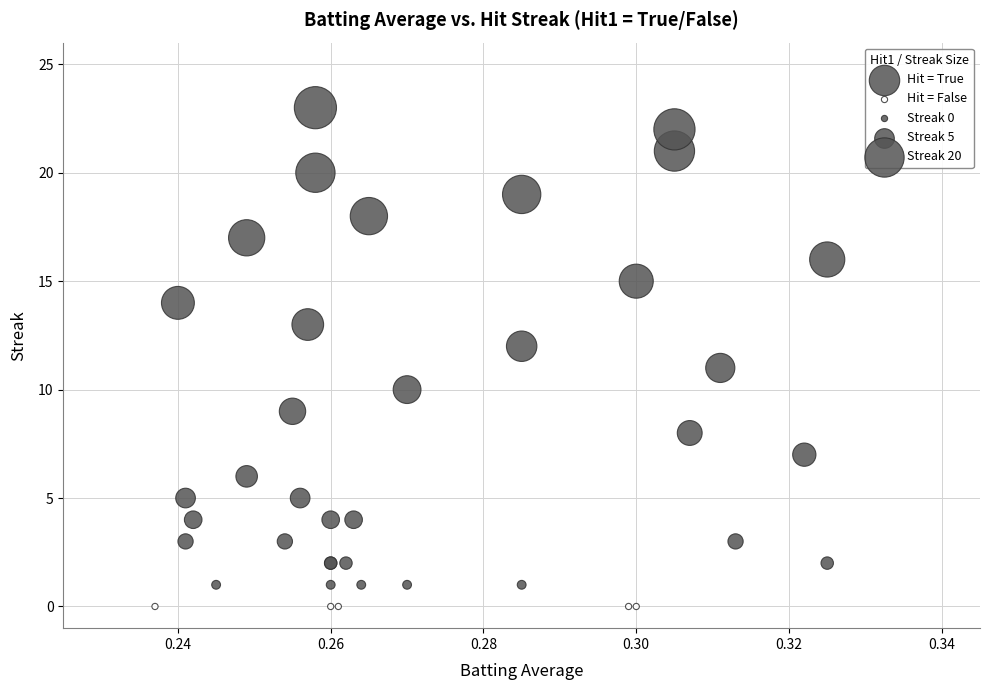

Which series reaches the minimum Y coordinate?

Hit = False